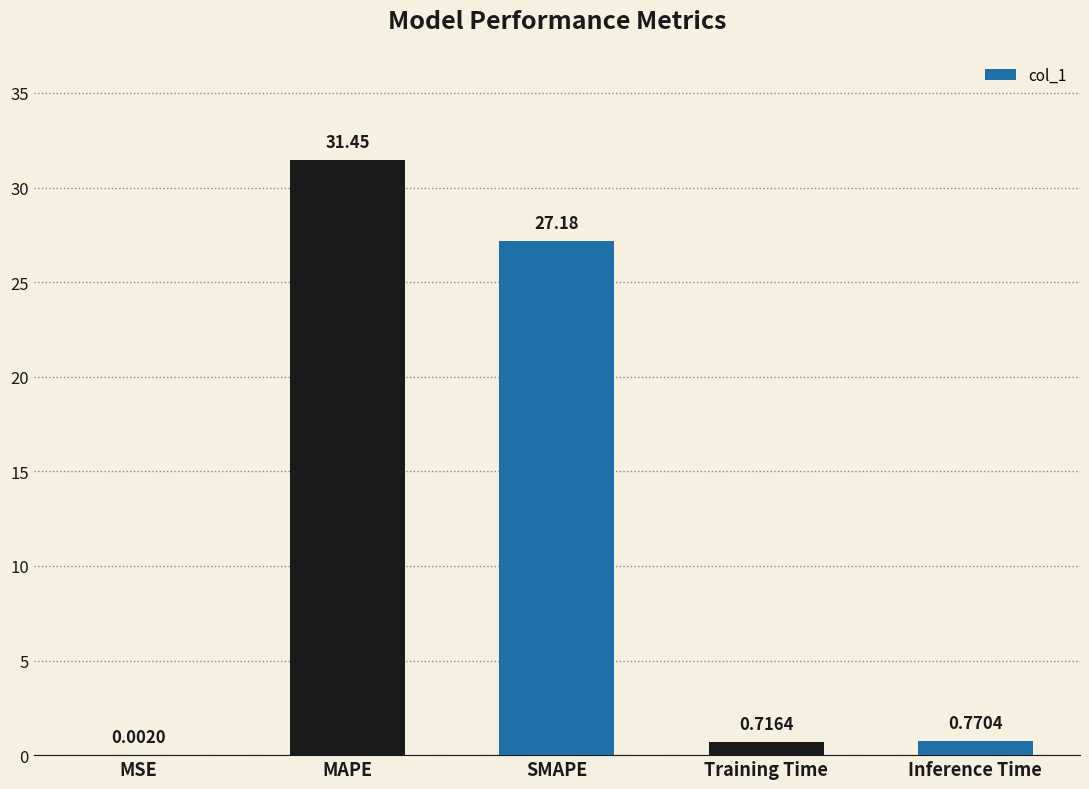

What is the sum of all values?

60.1